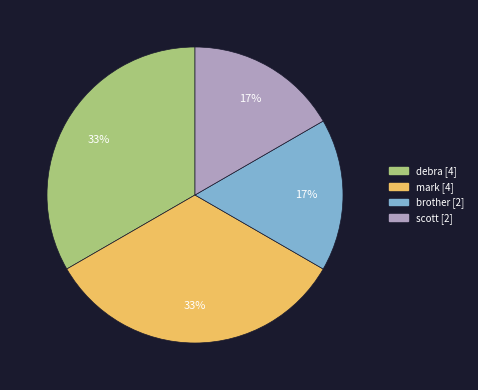

How many segments does this pie chart have?

4